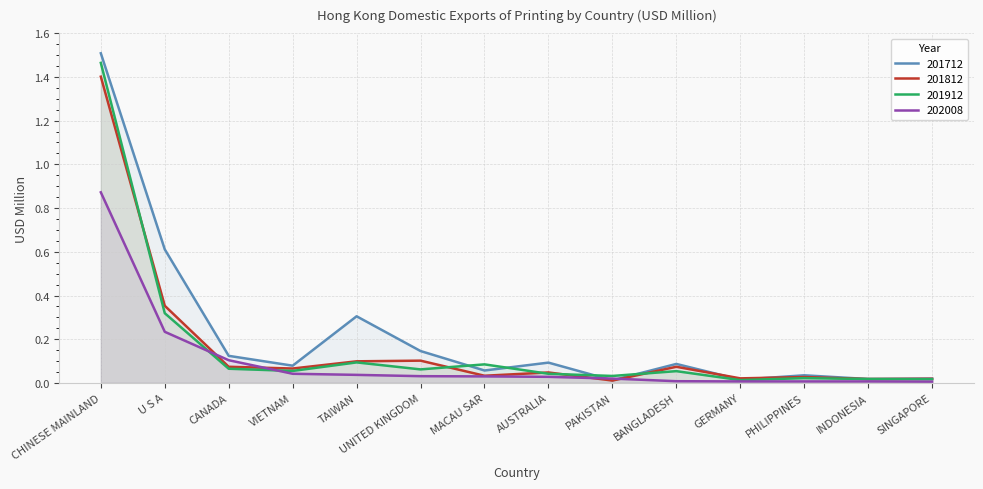

The 201812 series shows 0.0 at SINGAPORE. True or false?

False